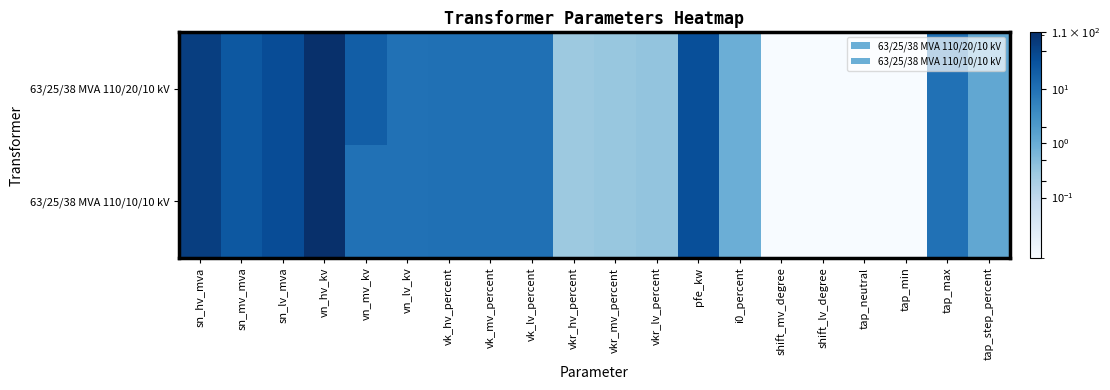

Which series has the largest total across all categories?

63/25/38 MVA 110/20/10 kV